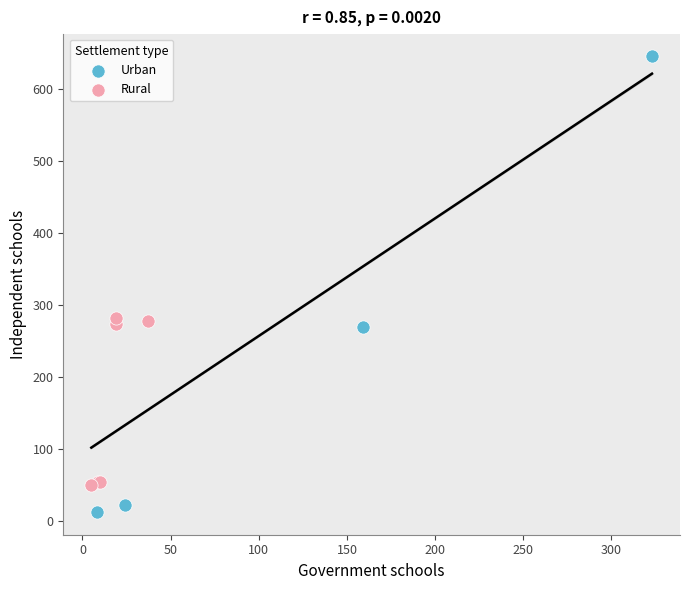

Which series contains the lowest Y value?

Urban